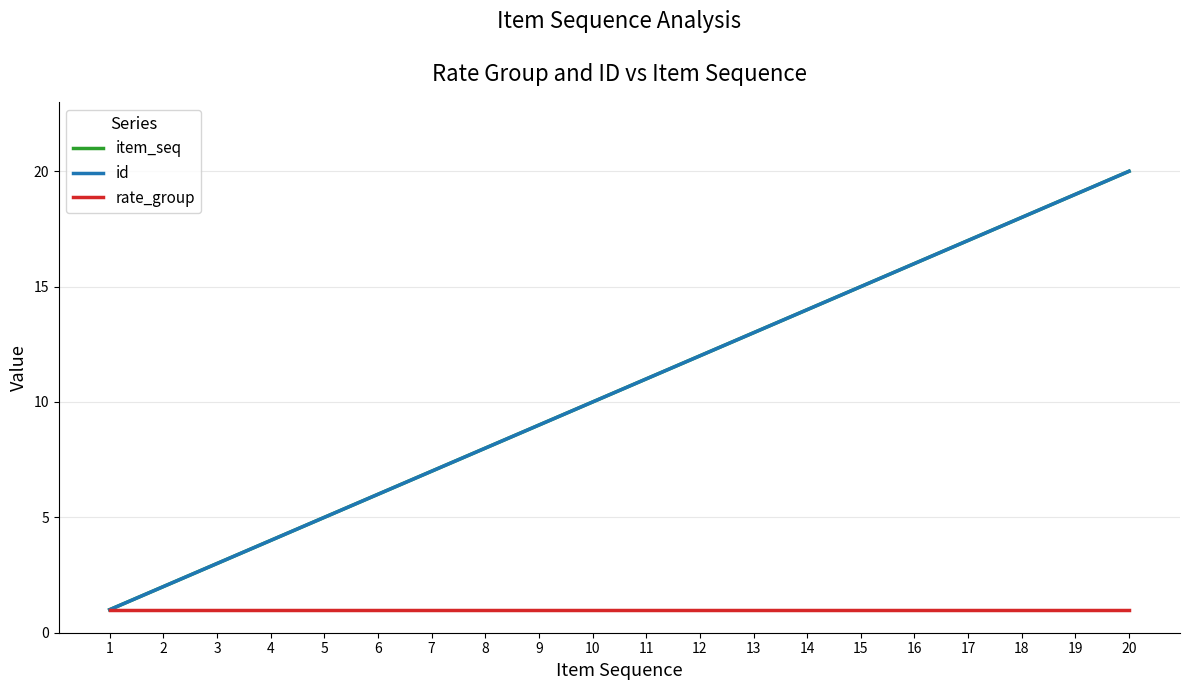

Reading right to left, extract all data points from this chart.

item_seq: 20	19	18	17	16	15	14	13	12	11	10	9	8	7	6	5	4	3	2	1
id: 20	19	18	17	16	15	14	13	12	11	10	9	8	7	6	5	4	3	2	1
rate_group: 1	1	1	1	1	1	1	1	1	1	1	1	1	1	1	1	1	1	1	1